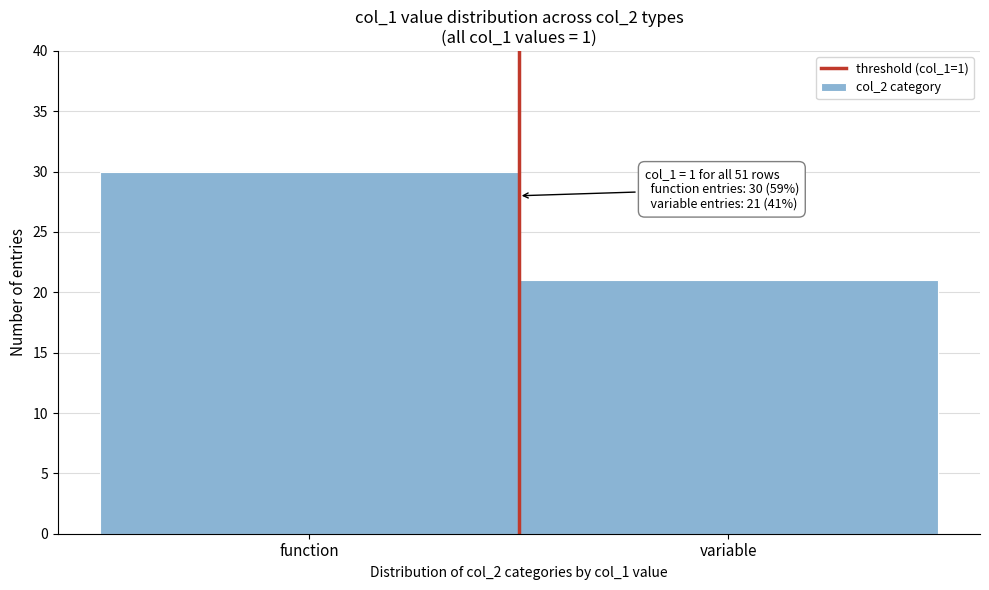

Reading left to right, list all the values displayed in this chart.

function=30	variable=21